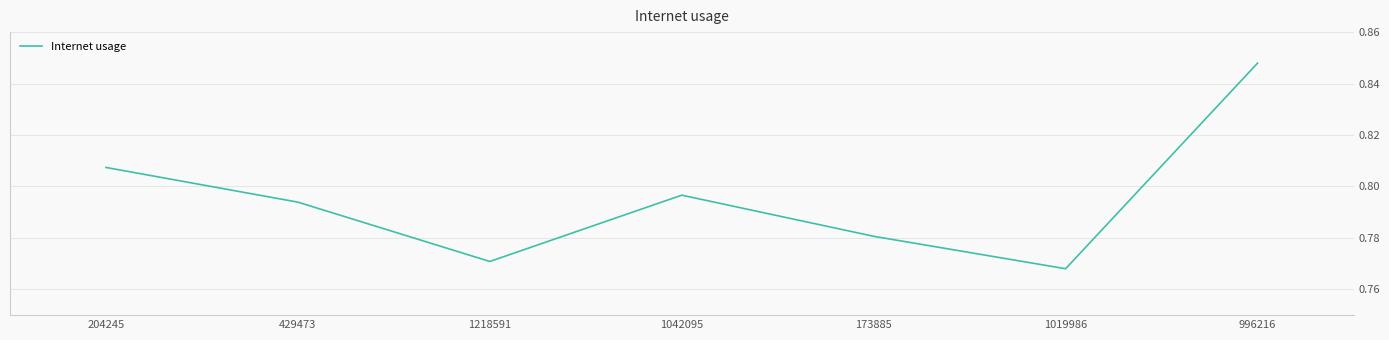

What is the sum of all values?

5.6